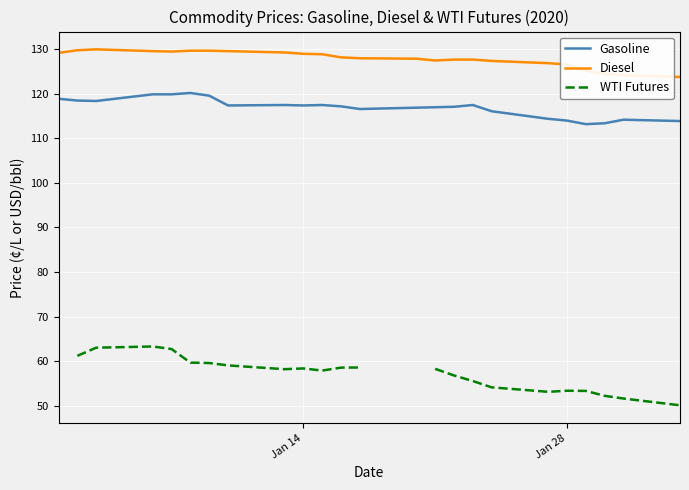

What is the sum of all Gasoline values?

2806.7